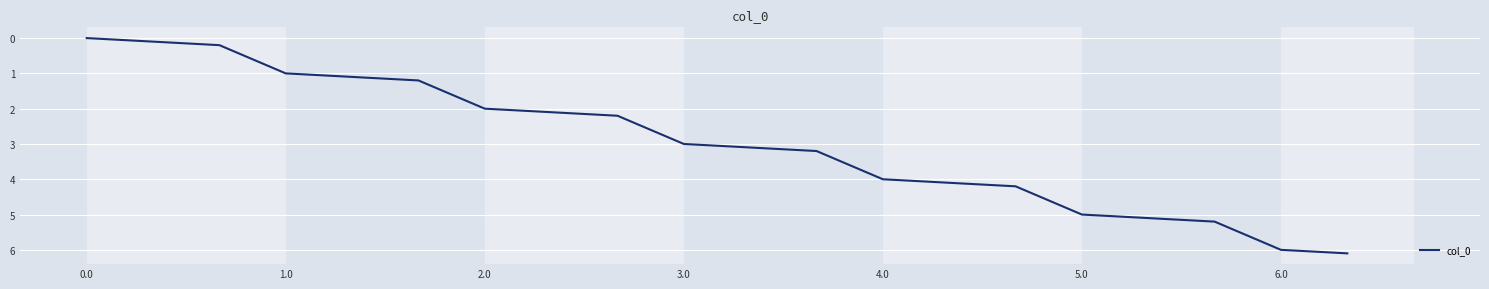

What is the maximum value shown in the chart?

6.1